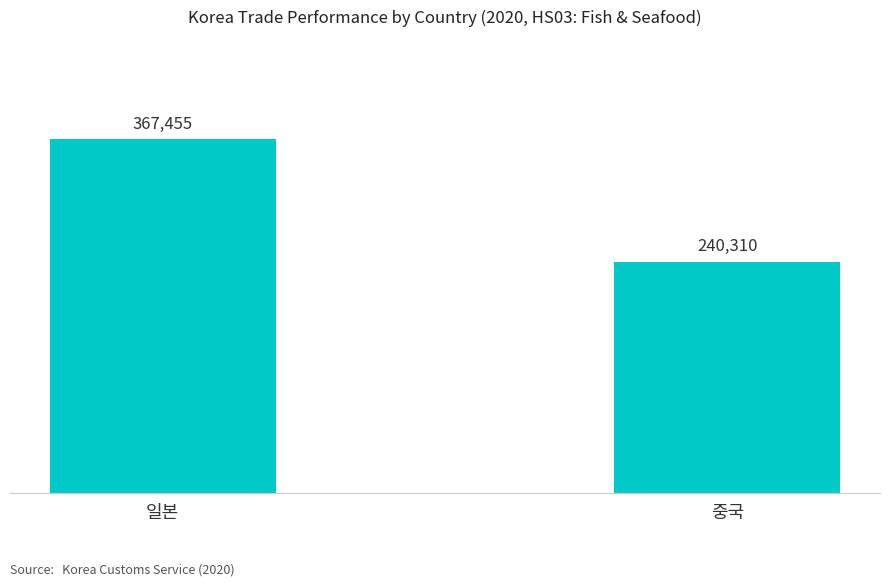

Count the values in the range 240310 to 367455.

2